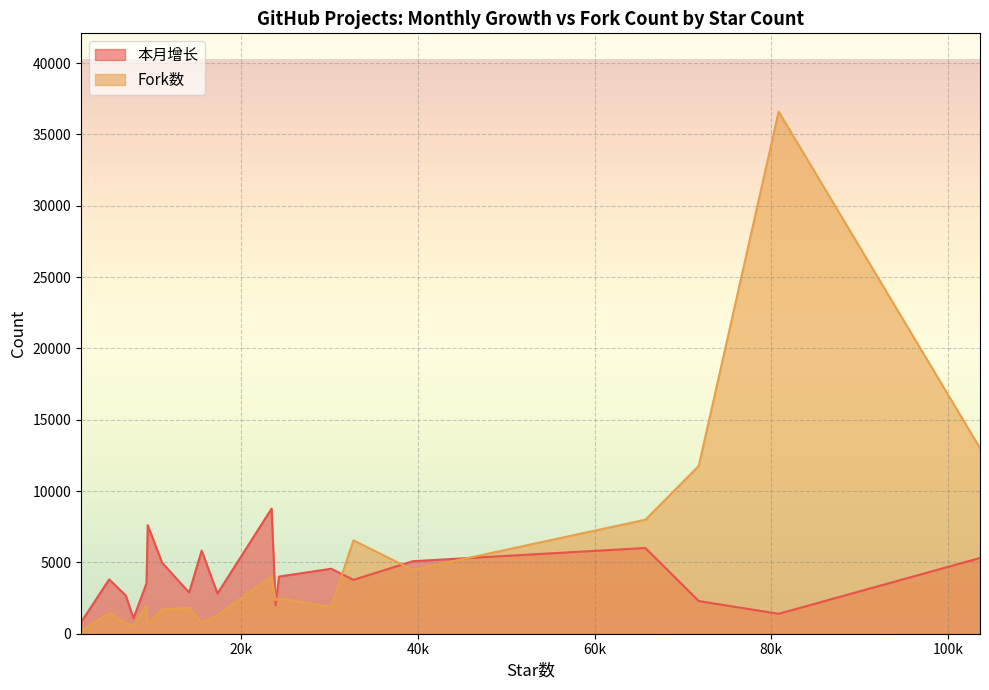

Does the chart display data point markers on the line(s)?

No